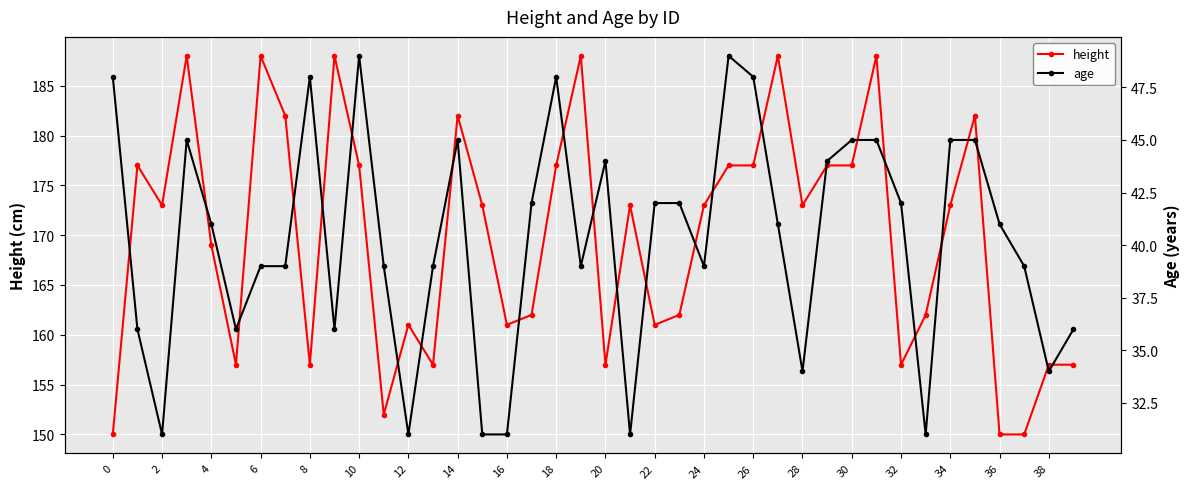

What is the lowest value of the height series?

150